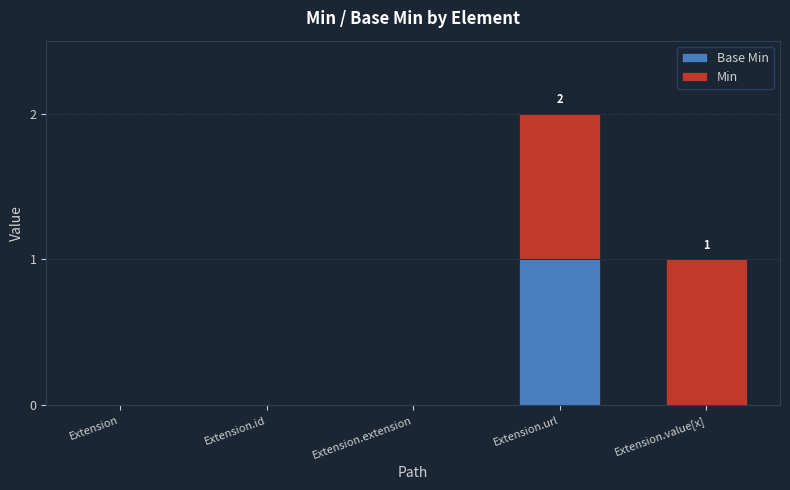

At which category is the sum across all series the highest?

Extension.url